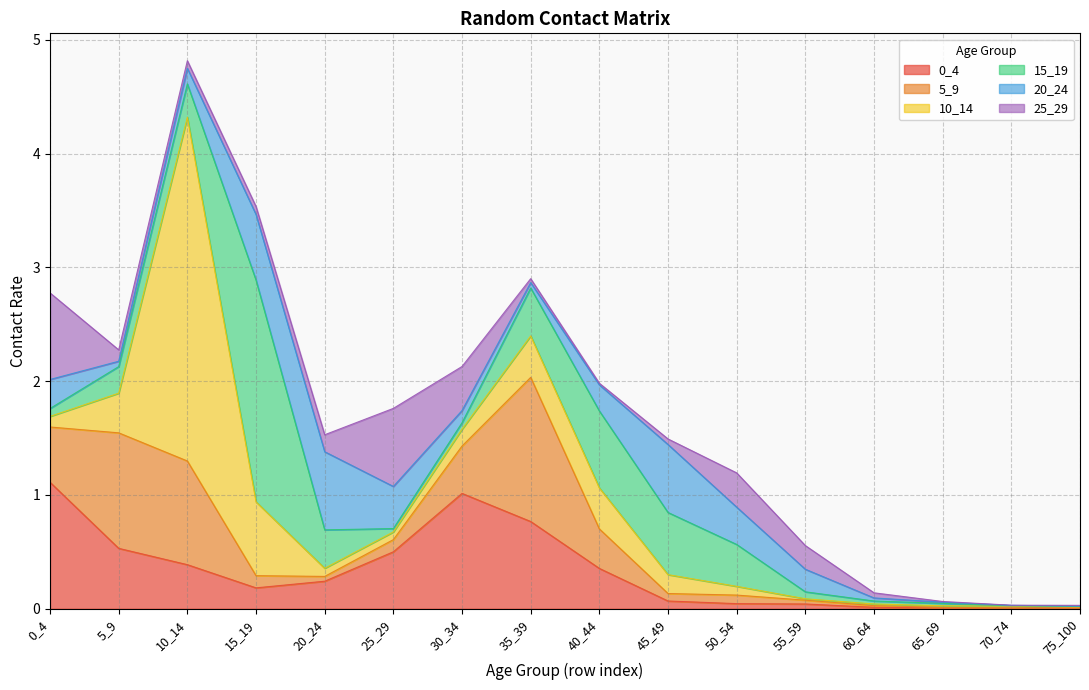

What is the difference between the 25_29 values at 15_19 and 30_34?

0.3